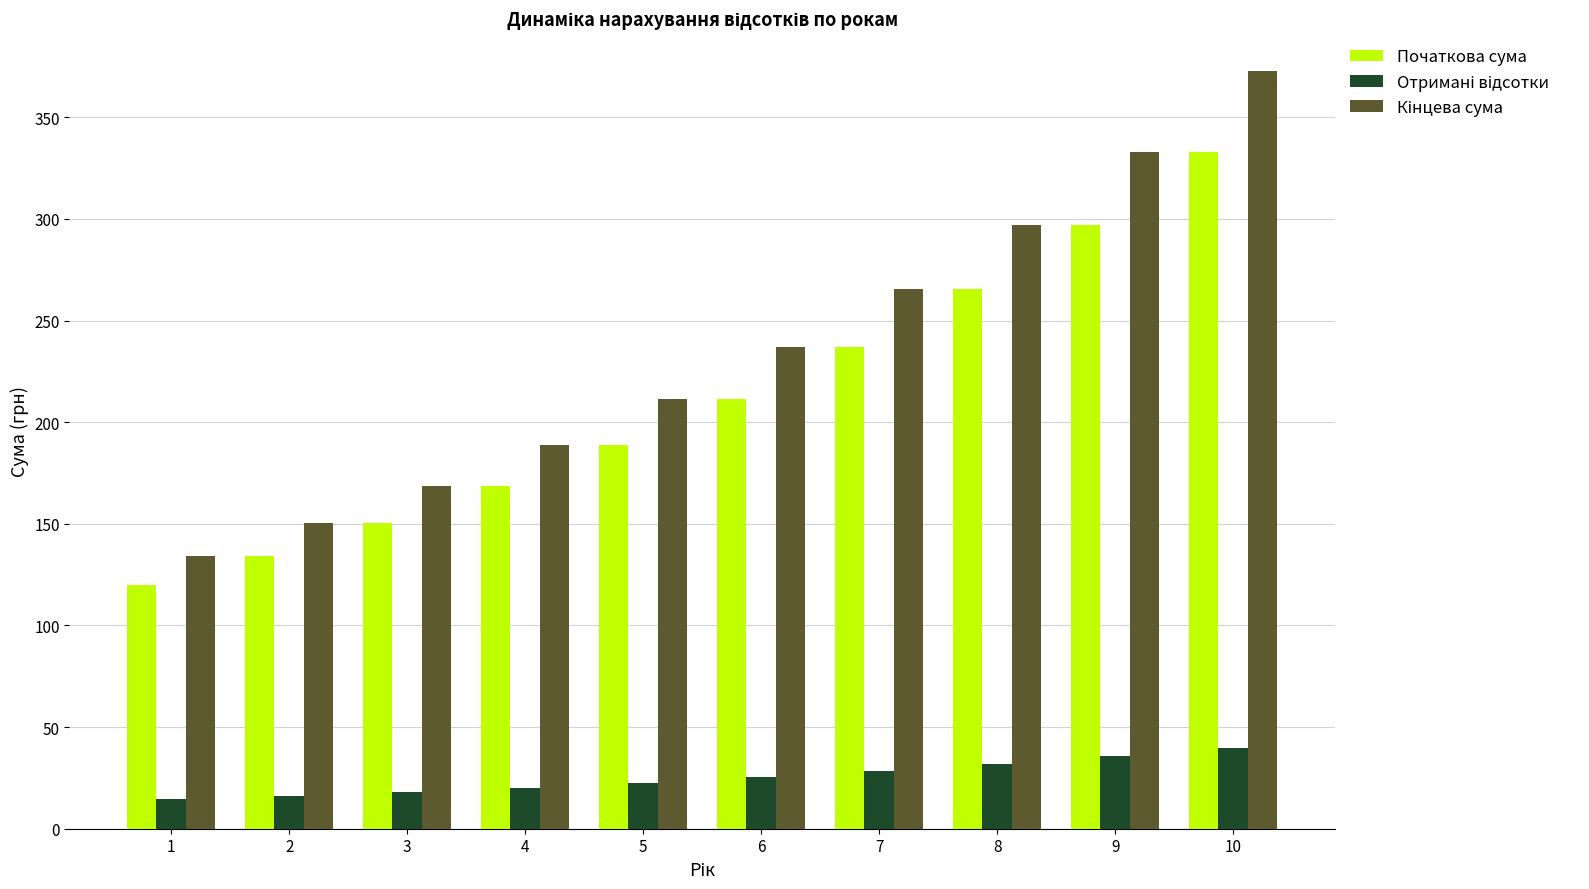

How many series are shown in this chart?

3